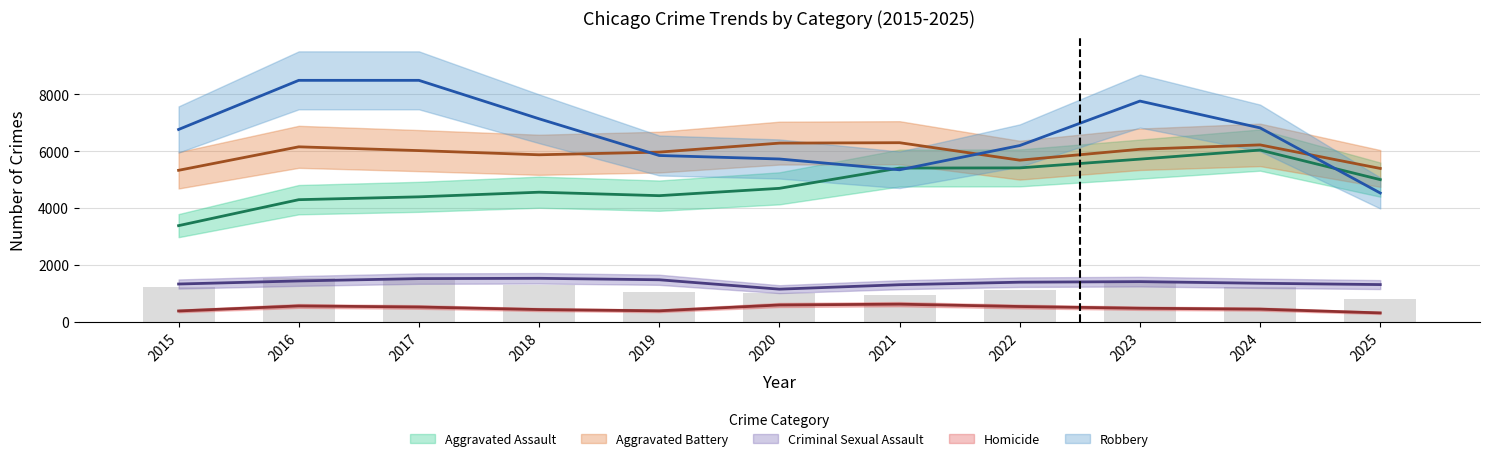

Which has a higher value, 2015 or 2020?

2020